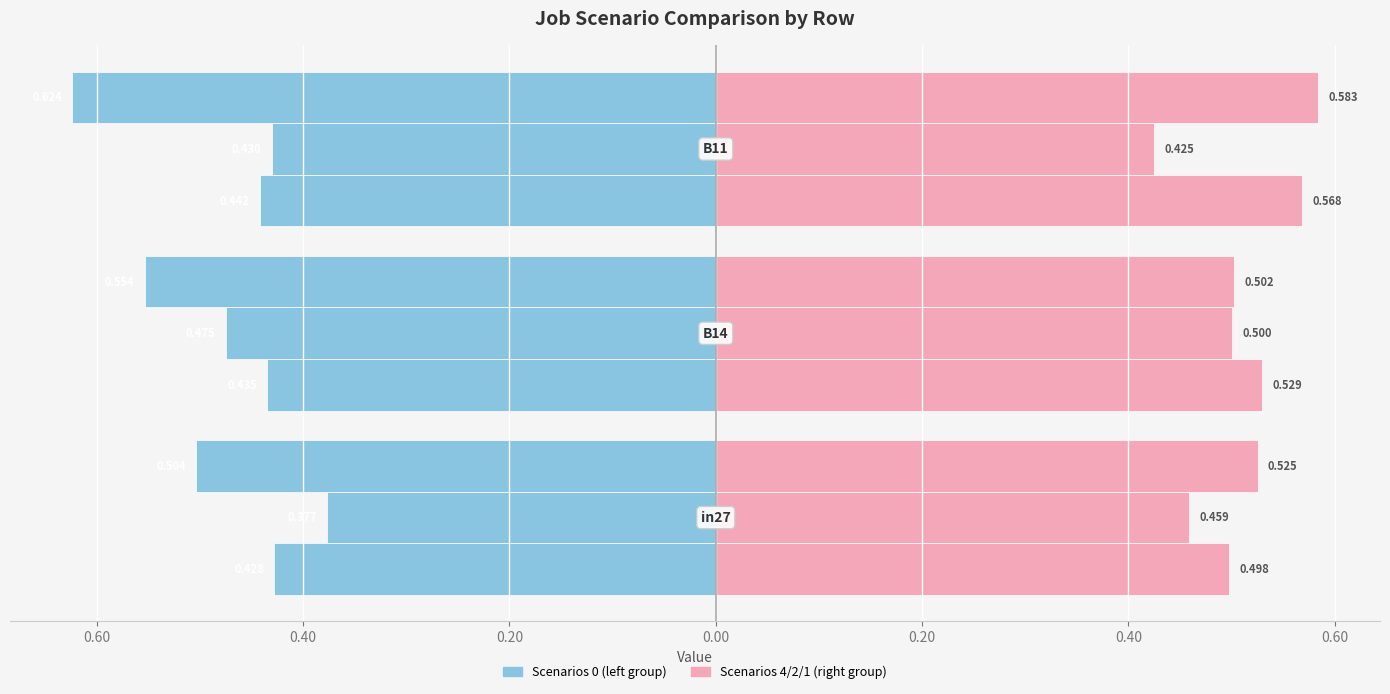

How many groups of bars are there?

3